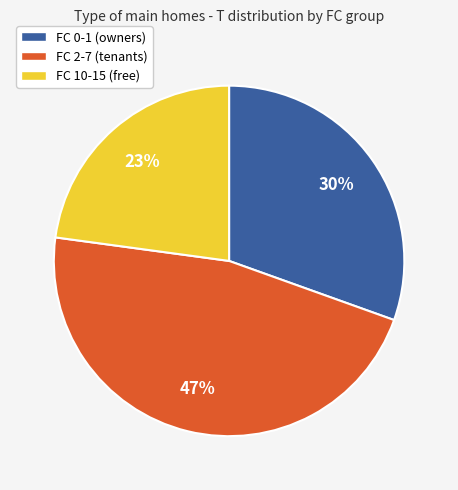

How many slices are in this pie chart?

3